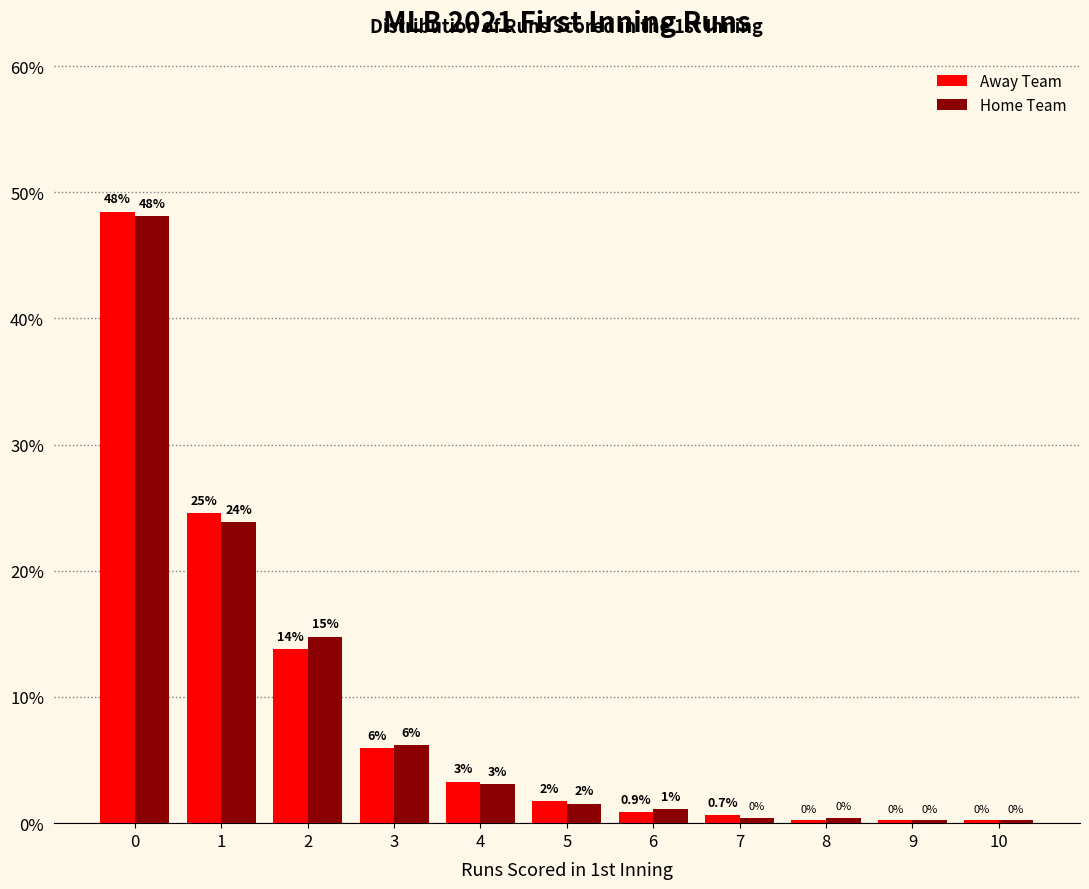

Between 1 and 4, which is larger?

1